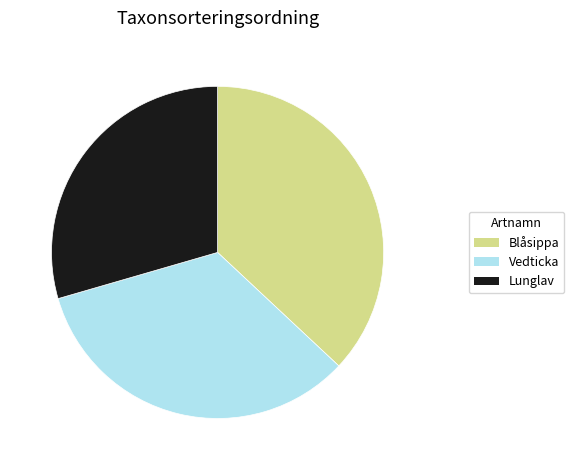

Does any single category account for the majority?

No